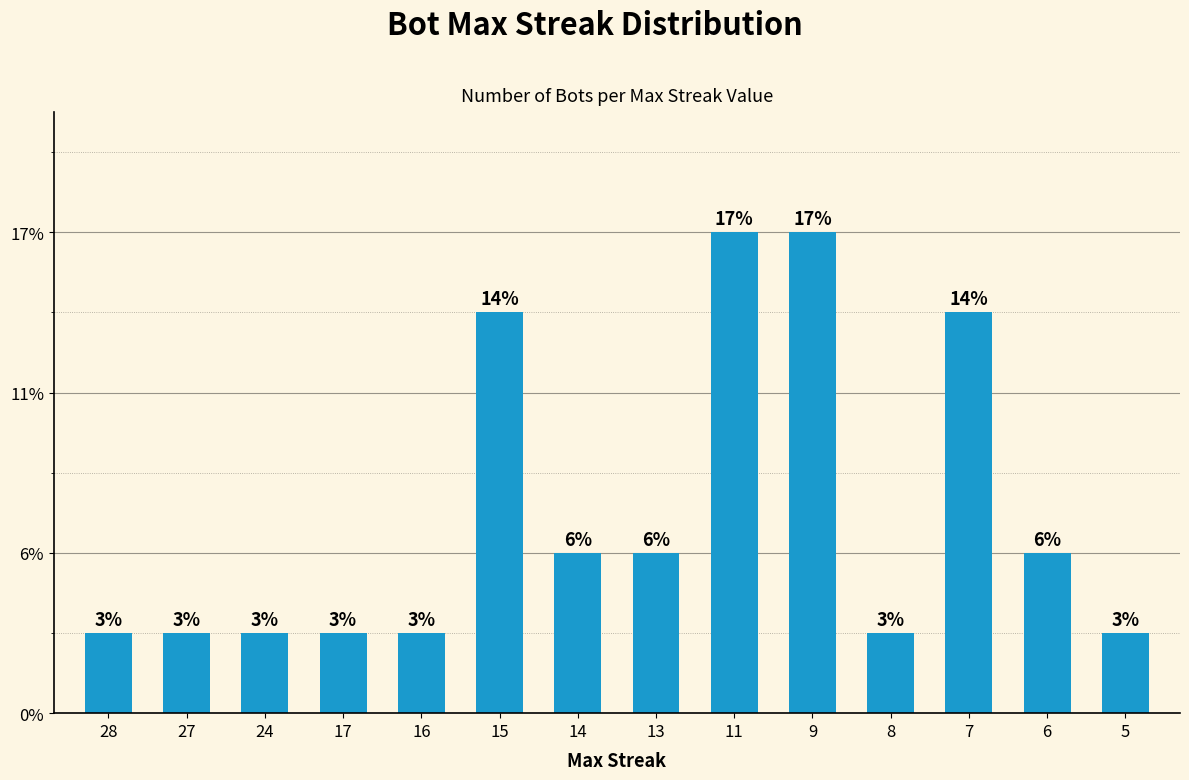

At which label is the value closest to 3?

14